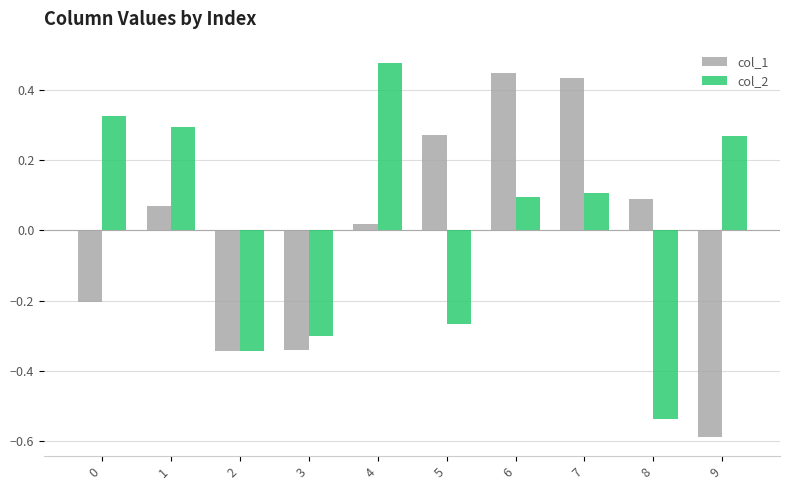

What is the difference between the maximum and minimum values in the col_1 series?

1.0